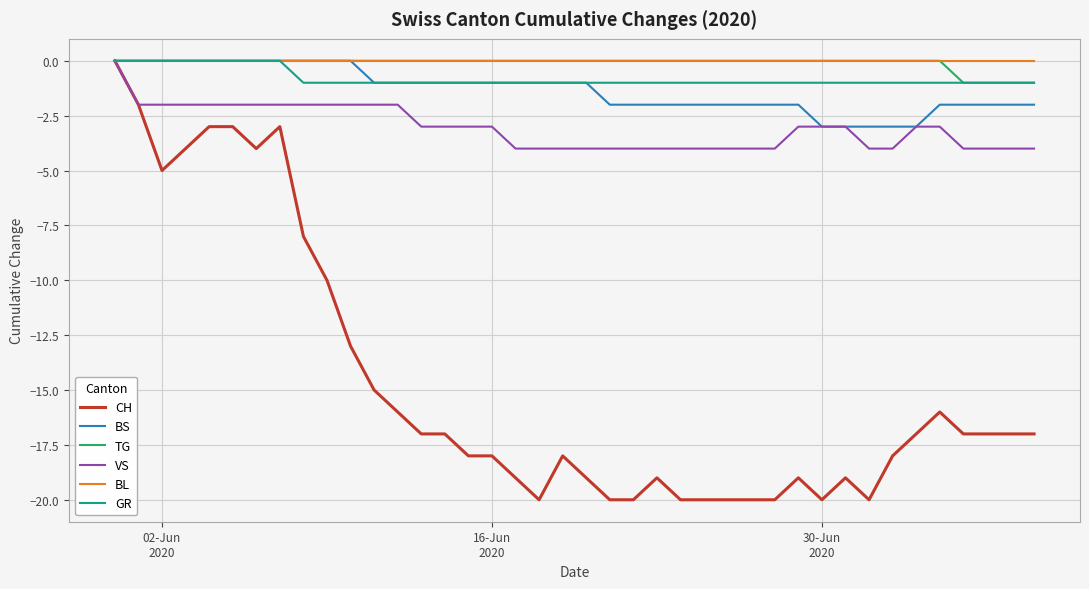

What is the minimum value shown in the chart?

-20